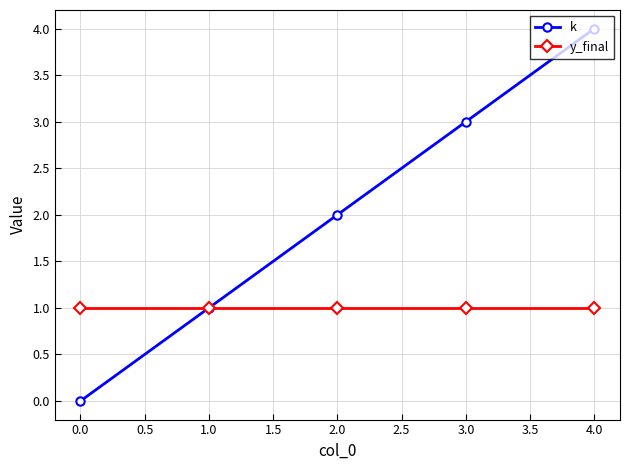

Reading left to right, extract all data points from this chart.

k: 0	1	2	3	4
y_final: 1	1	1	1	1